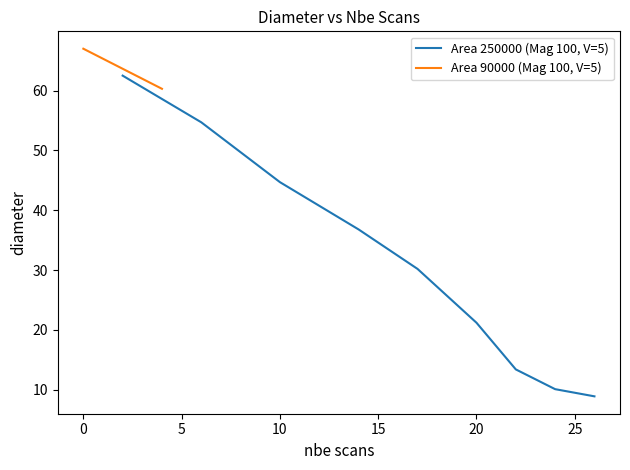

The chart shows a value of 48.9 at 4. True or false?

False